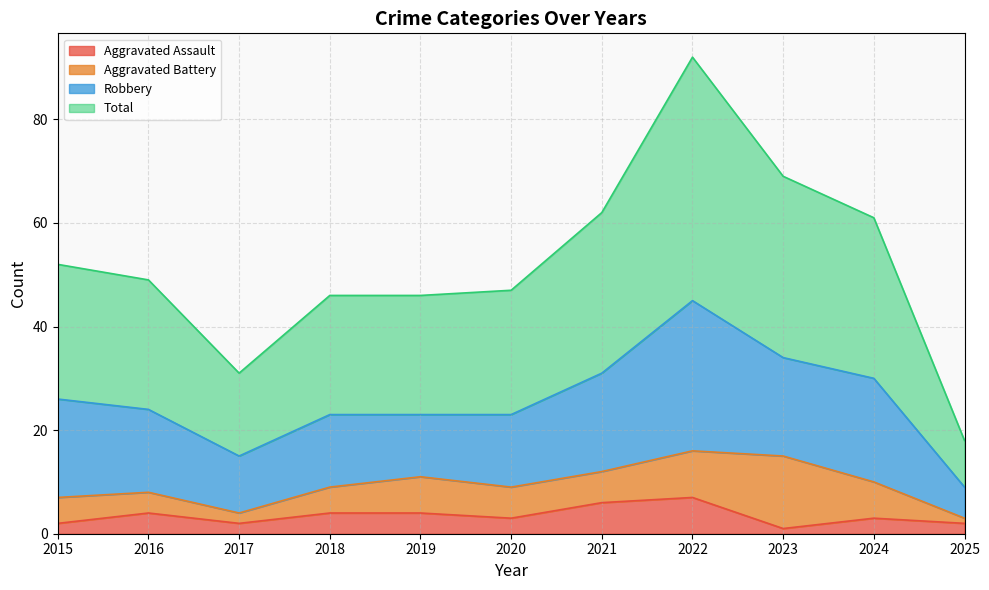

True or false: Aggravated Assault and Total intersect in this chart.

False